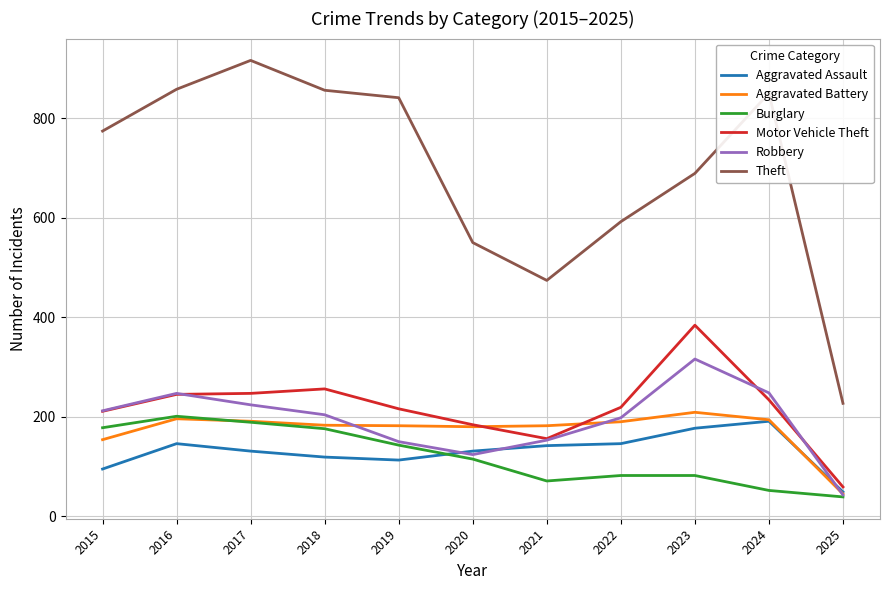

At which label does Burglary reach its peak?

2016